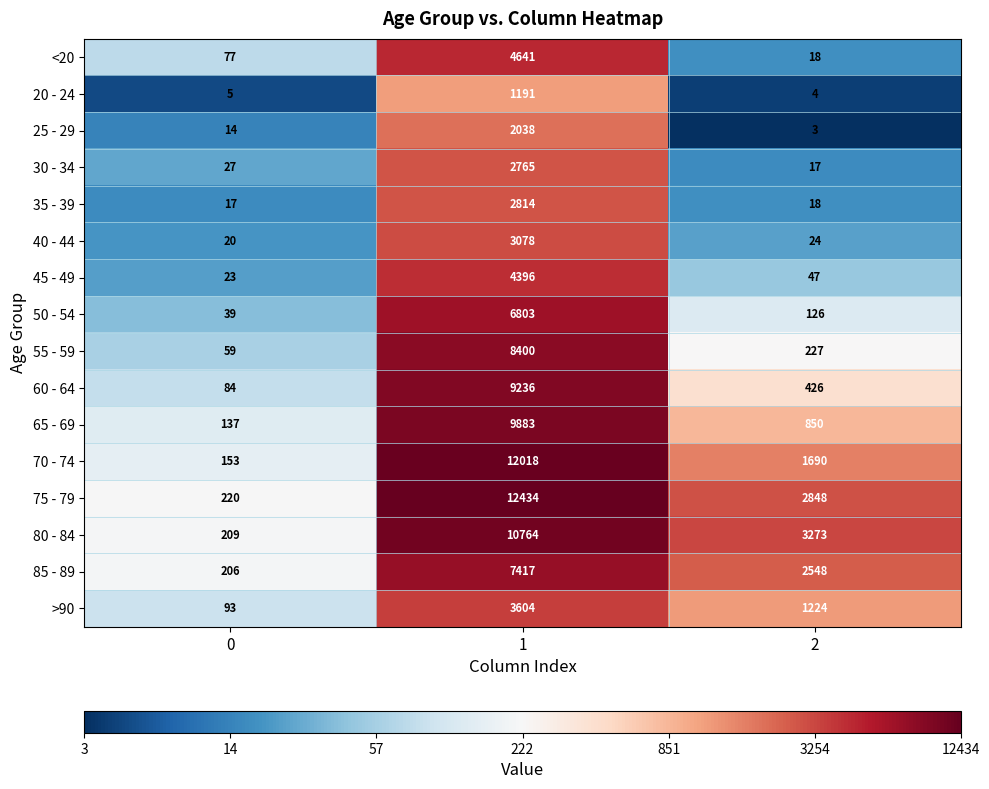

What is the minimum value for 35 - 39?

17